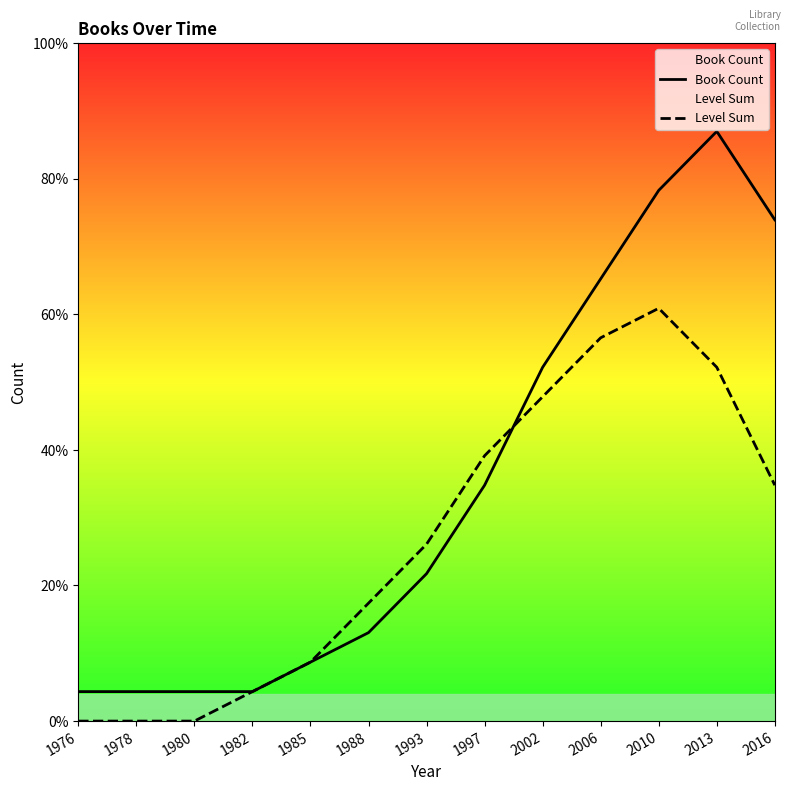

The value of Level Sum at 2002 is 19. True or false?

False